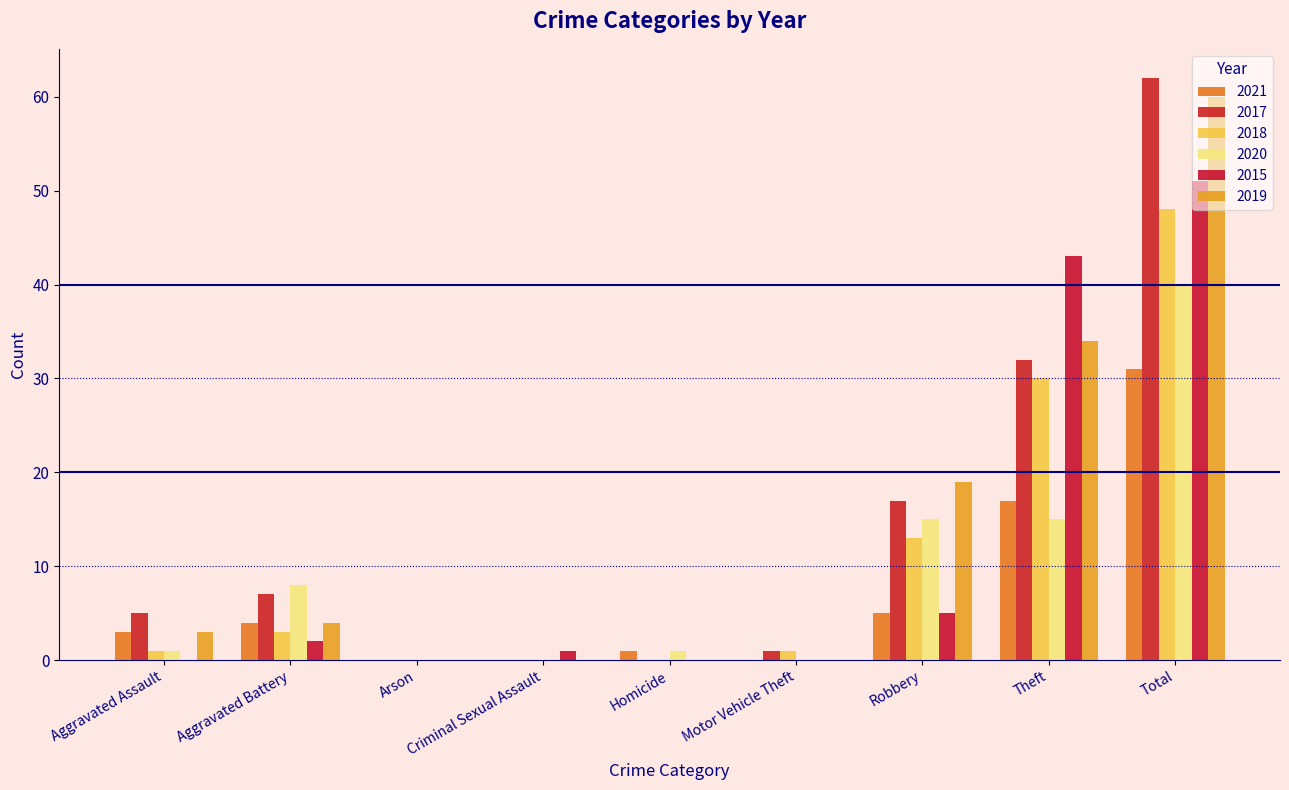

What is the label of the 8th bar from the right?

Aggravated Battery